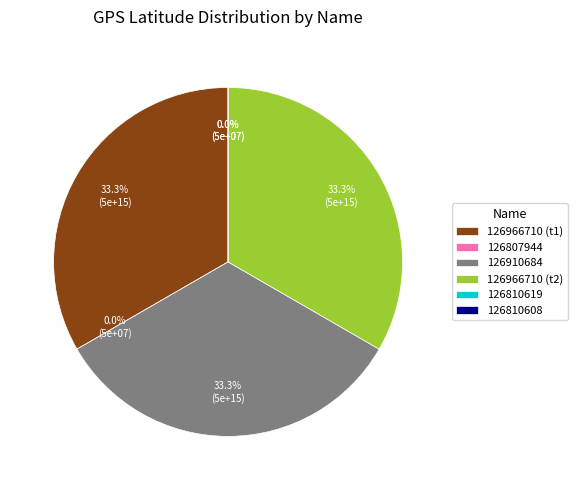

How many slices are in this pie chart?

6